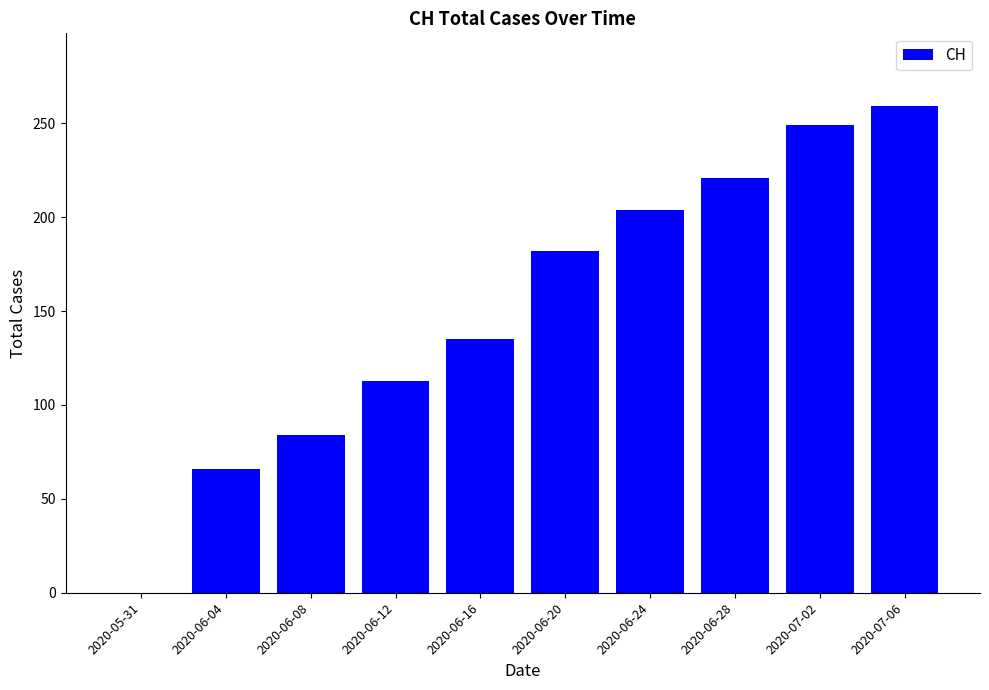

Where is the data nearest to the value 129?

2020-06-16